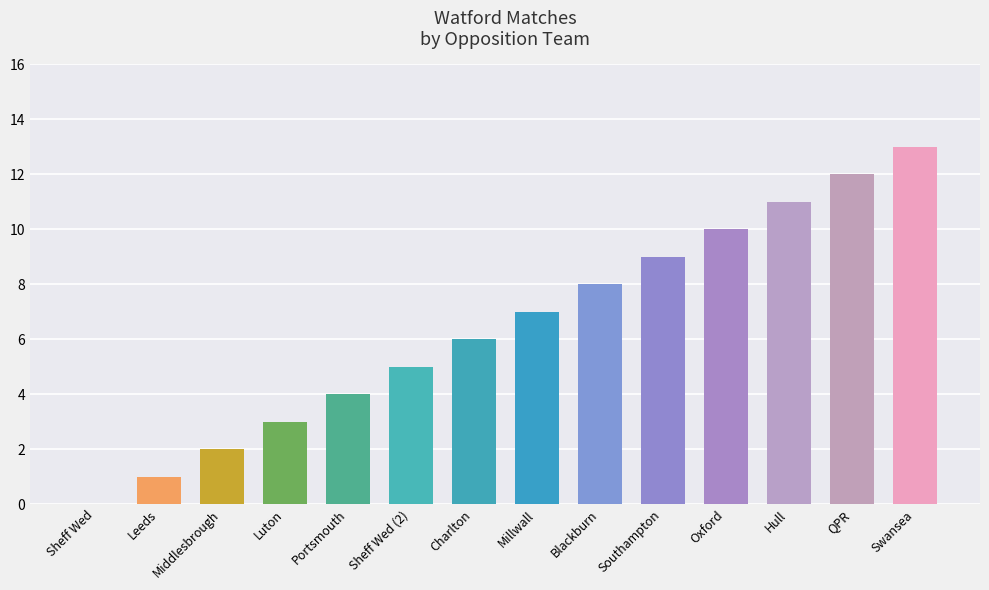

Count the number of categories in the chart.

14